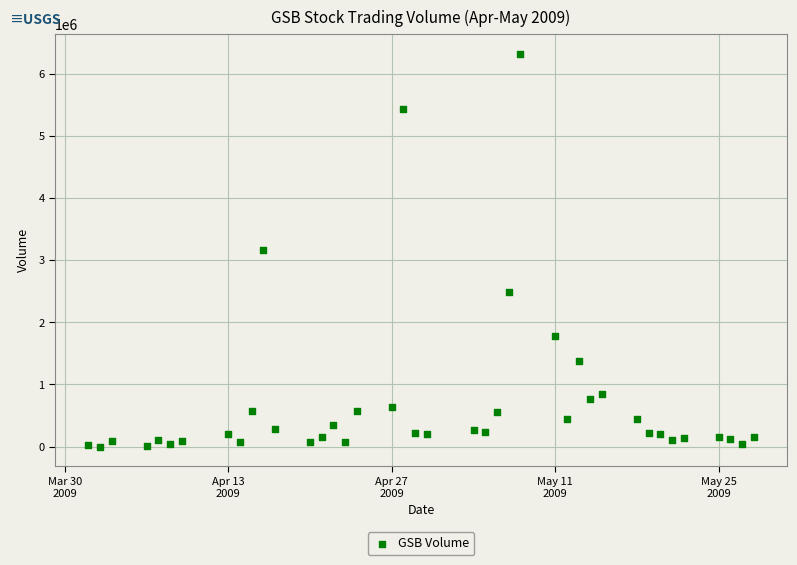

What is the range of Y values (max minus min)?

6322760